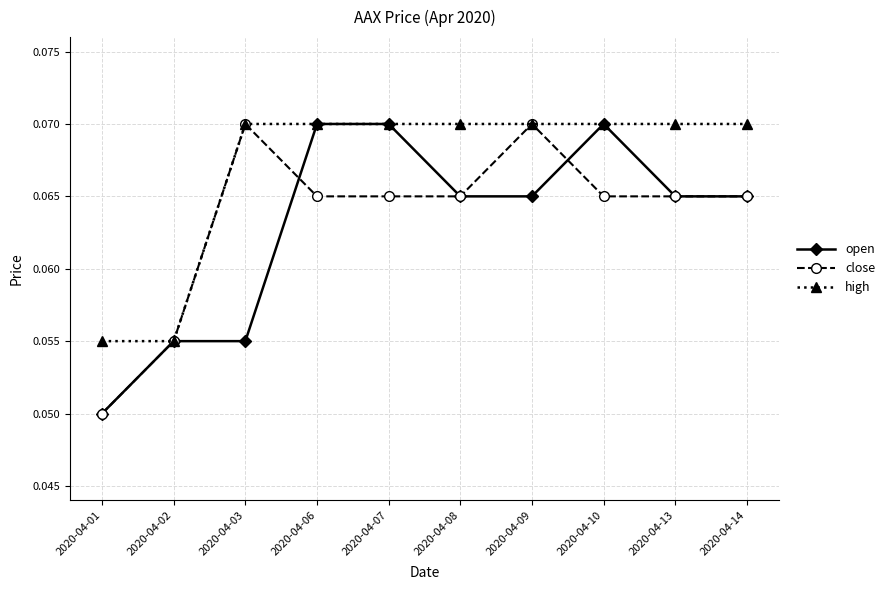

At which label is close closest to 0?

2020-04-01